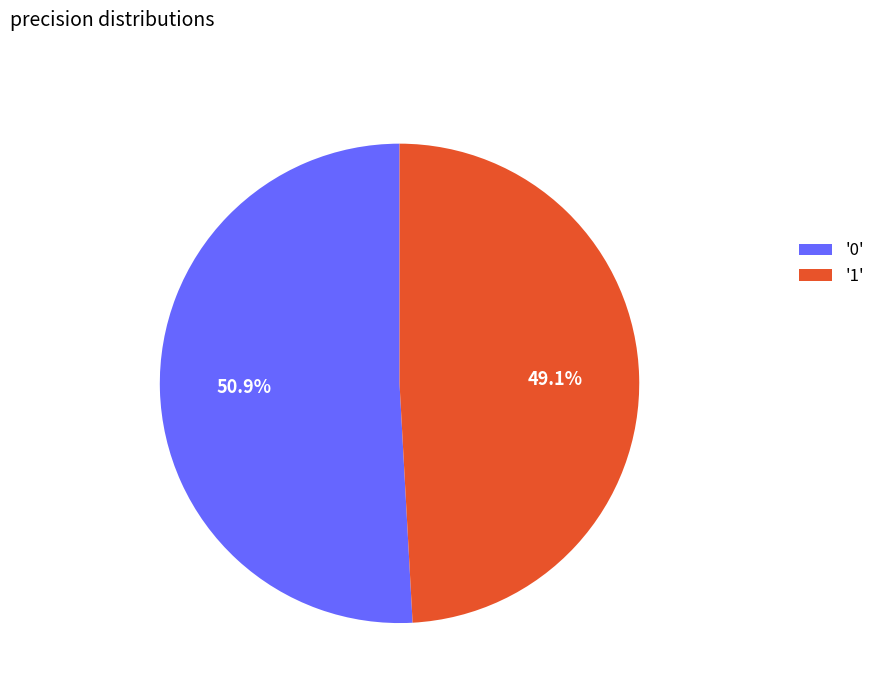

To the nearest percent, what is the difference between the largest and smallest slice percentages?

2%